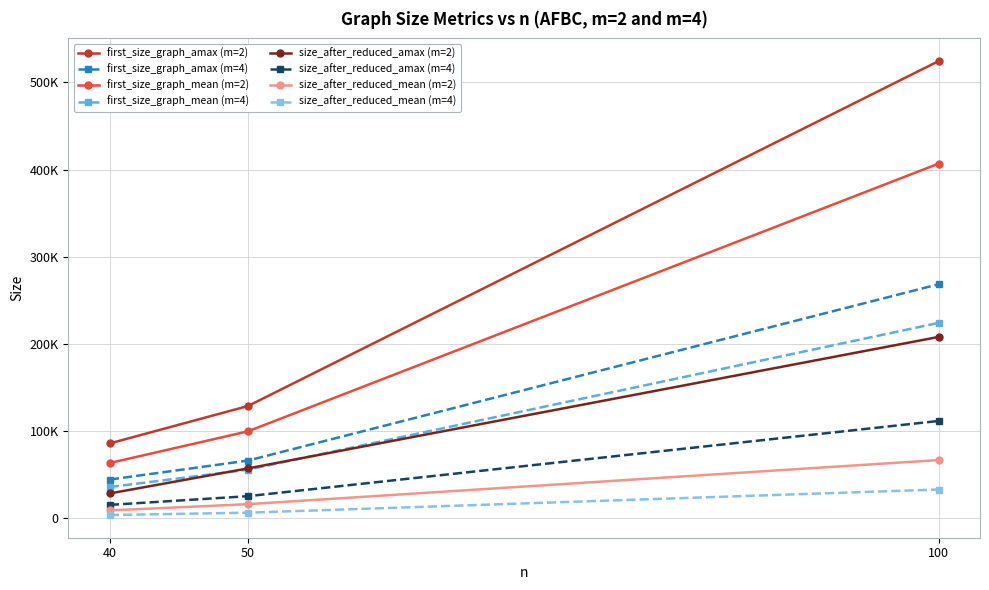

Does the chart have visible grid lines?

Yes